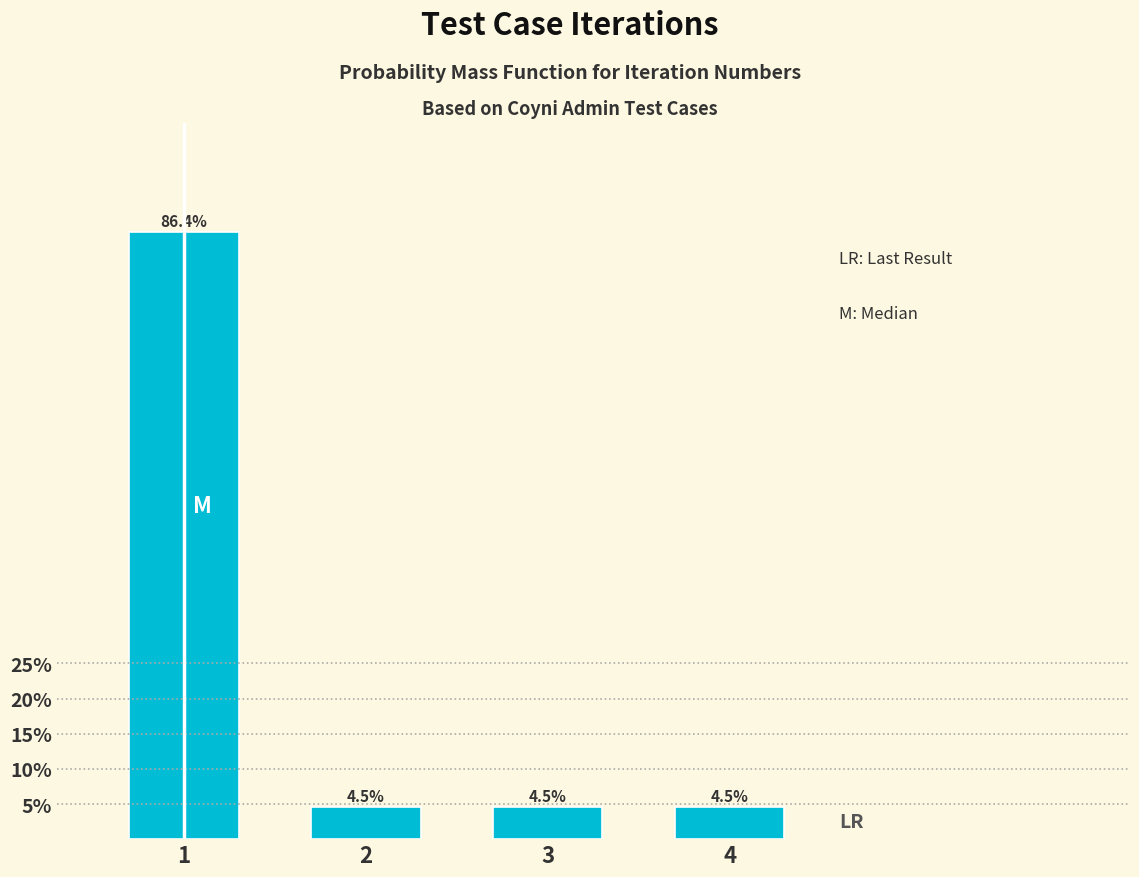

Reading right to left, transcribe all the data shown in this chart.

4.5	4.5	4.5	86.4